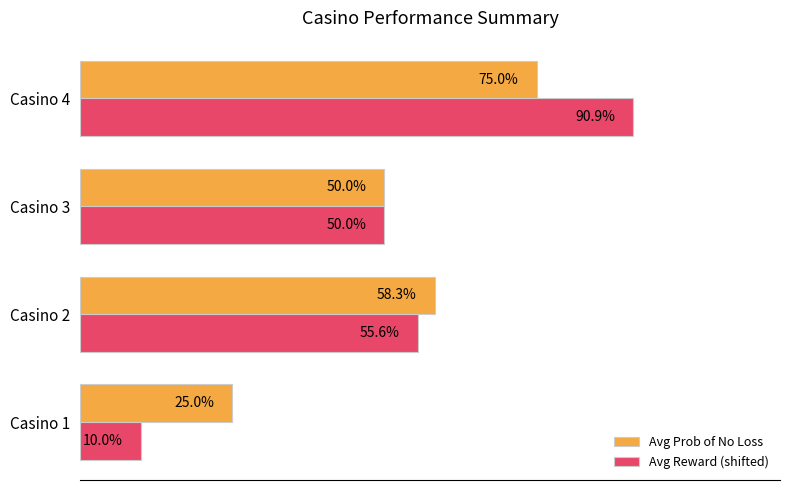

What is the difference between the maximum and minimum values in the Avg Reward (shifted) series?

0.8